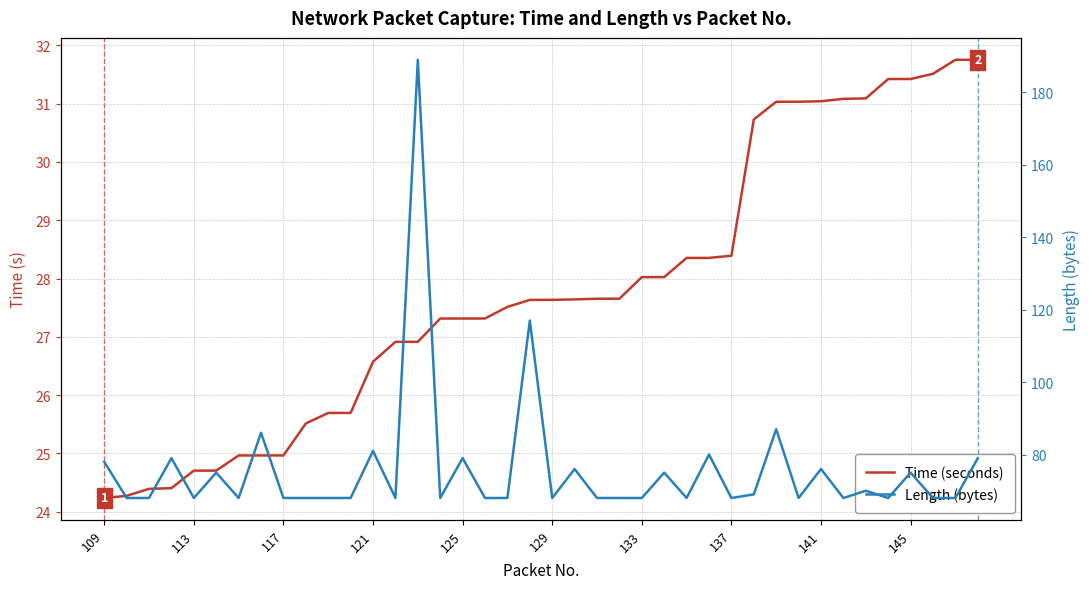

At 117, list the series in order from largest to smallest.

Length (bytes), Time (seconds)